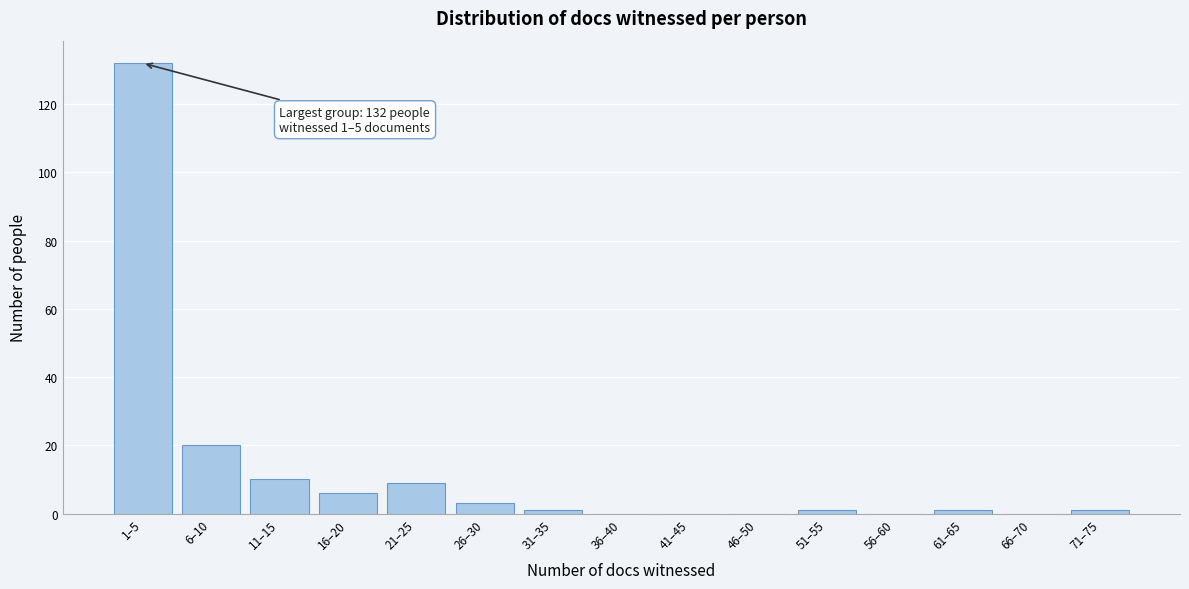

Reading right to left, list all the values displayed in this chart.

71–75=1	66–70=0	61–65=1	56–60=0	51–55=1	46–50=0	41–45=0	36–40=0	31–35=1	26–30=3	21–25=9	16–20=6	11–15=10	6–10=20	1–5=132